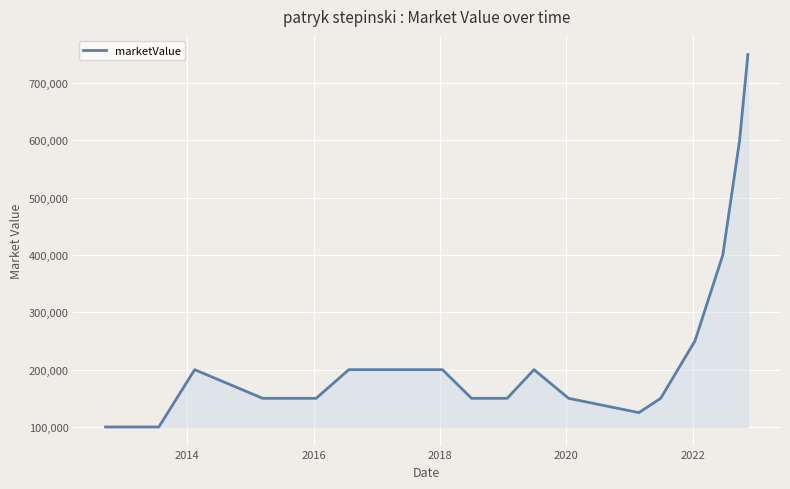

What is the difference between the maximum and minimum values?

650000